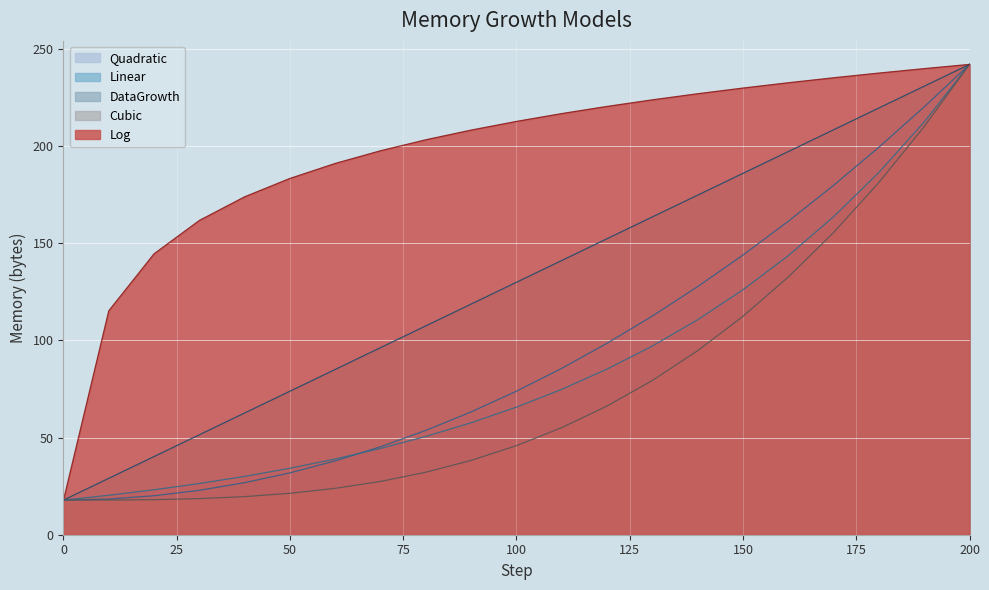

Between 130 and 180, which is larger?

180